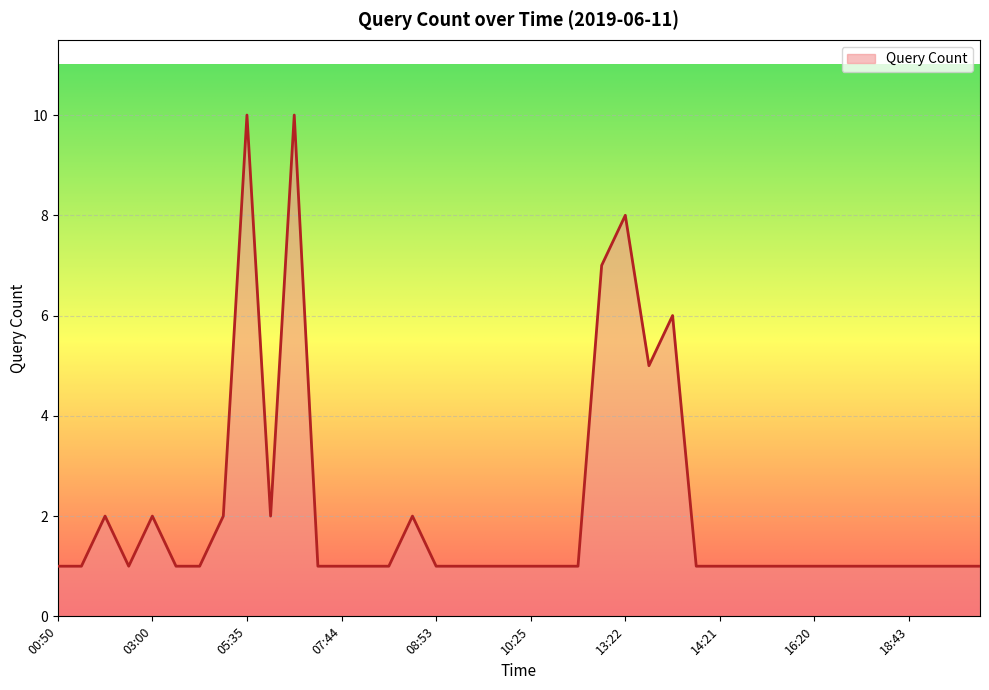

What is the difference between the maximum and minimum values?

9